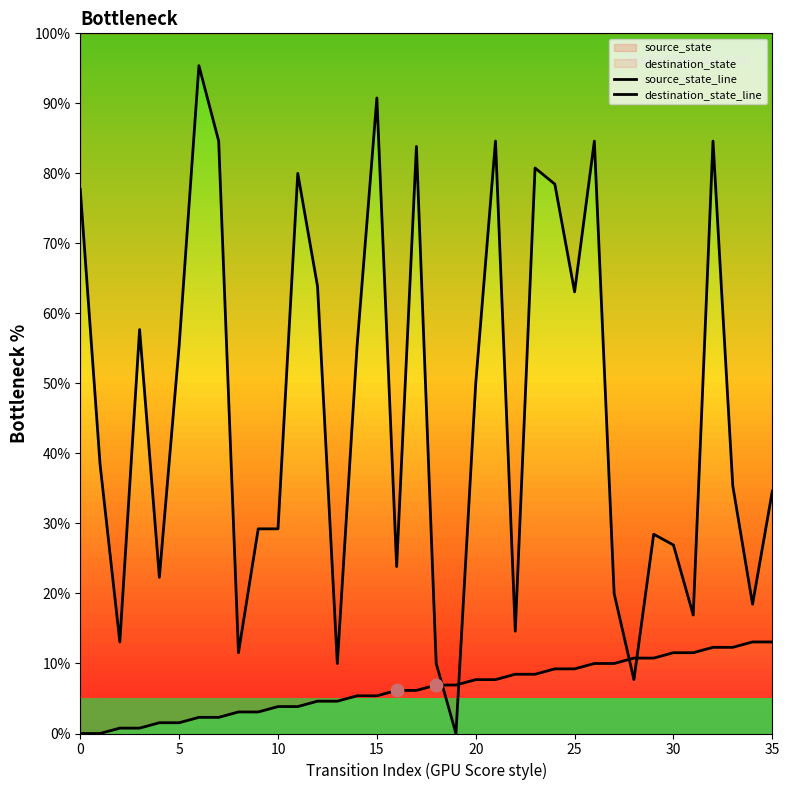

Is the value of source_state_line at 35 greater than the value of destination_state_line at 32?

No